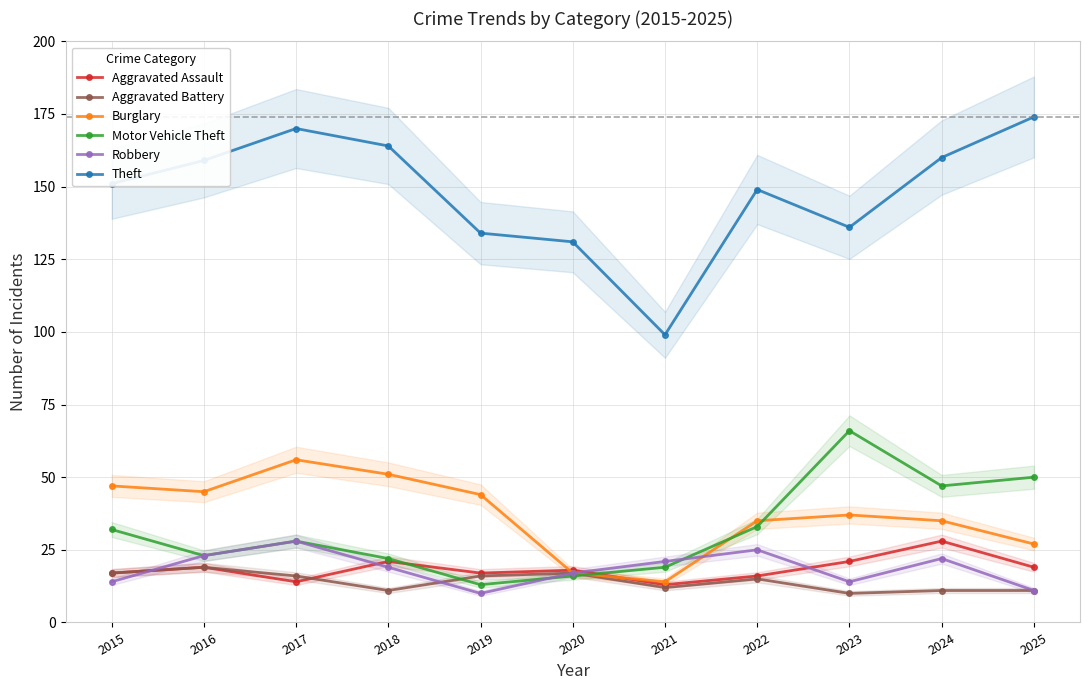

How many interior local valleys does the Aggravated Assault series have?

3